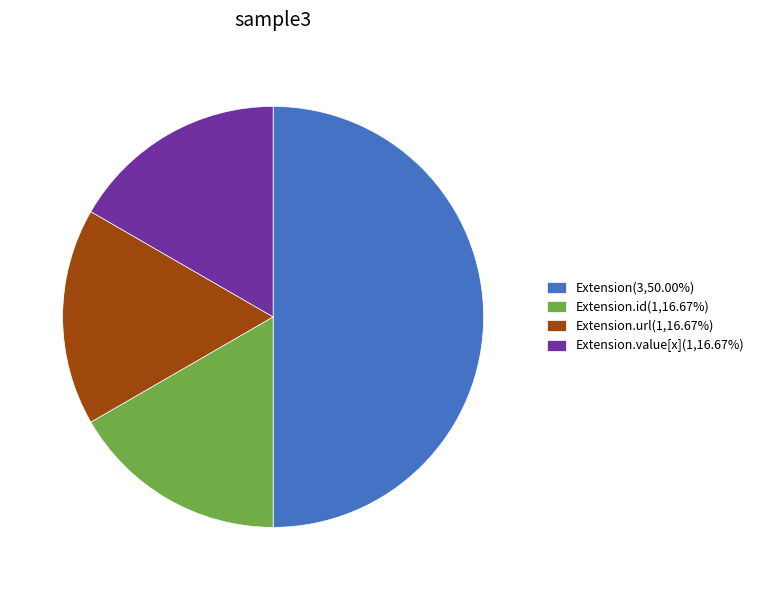

Do Extension(3,50.00%) and Extension.url(1,16.67%) together represent more than half of the pie?

Yes